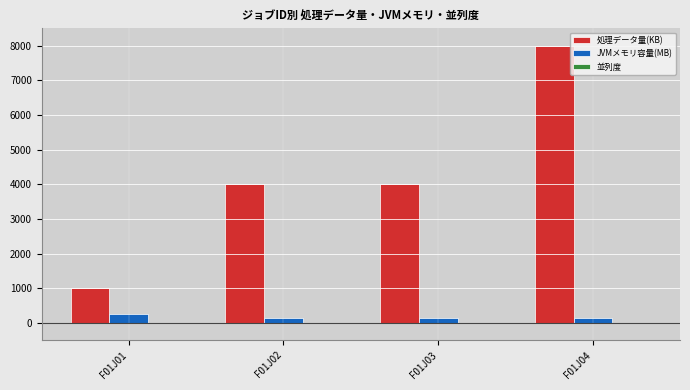

The value of 処理データ量(KB) at F01J02 is 1479. True or false?

False